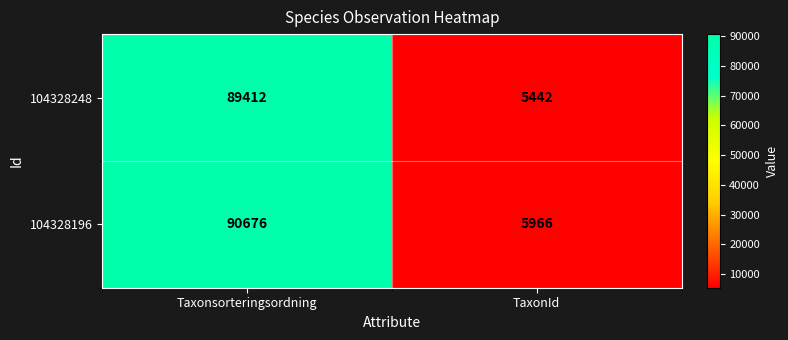

What is the sum of the 104328248 values at Taxonsorteringsordning and TaxonId?

94854